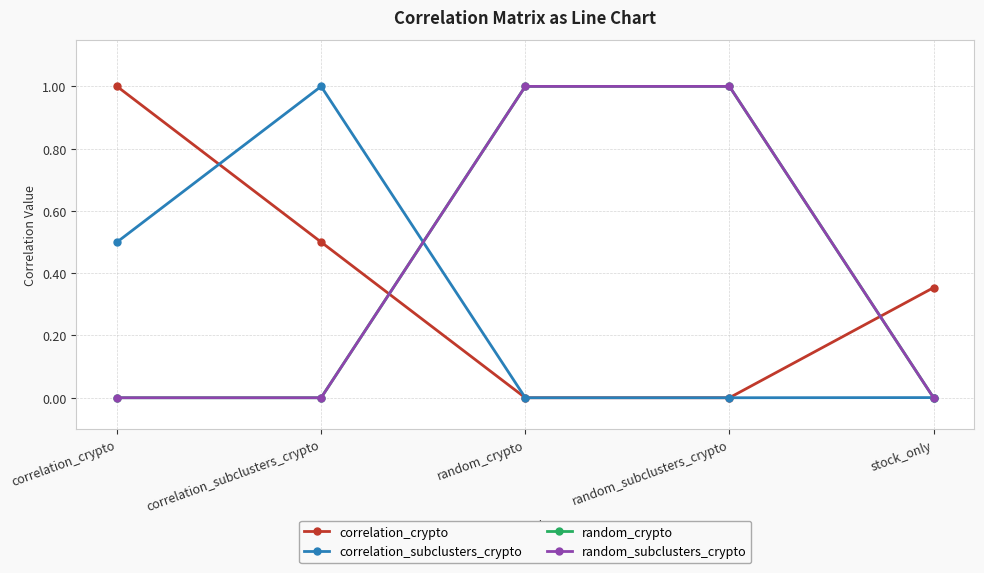

Does the chart have visible grid lines?

Yes